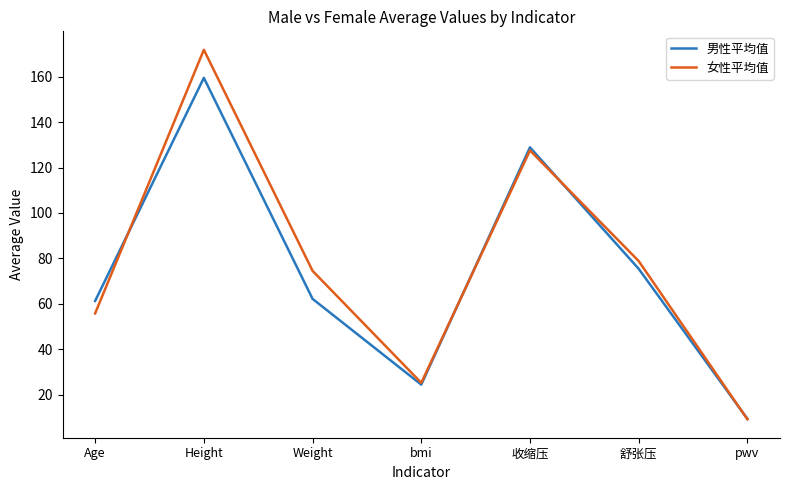

Count the number of categories in the chart.

7